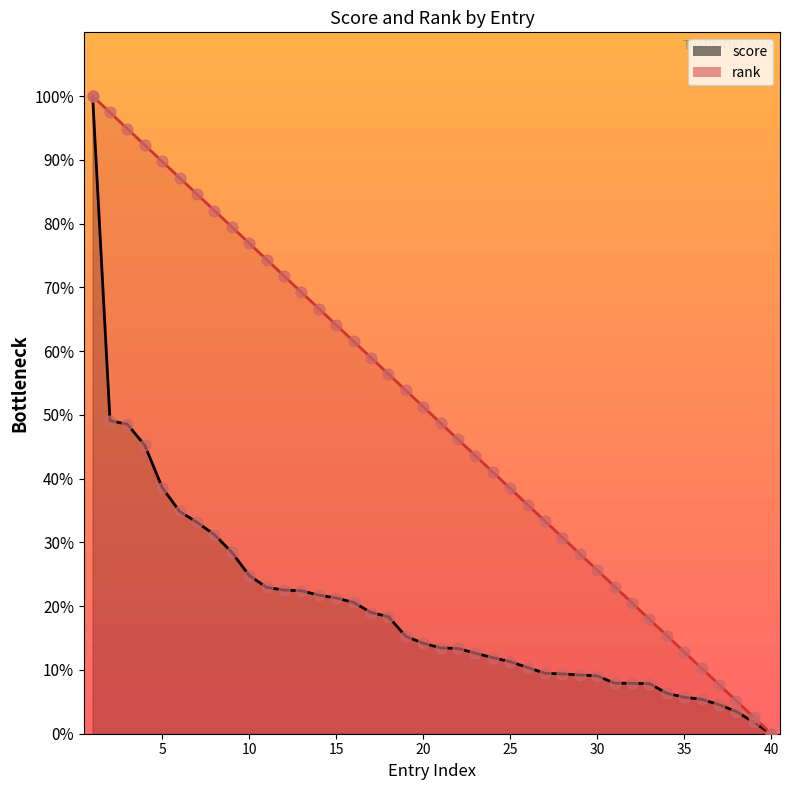

Is the value of score at 39 greater than the value of rank at 20?

No